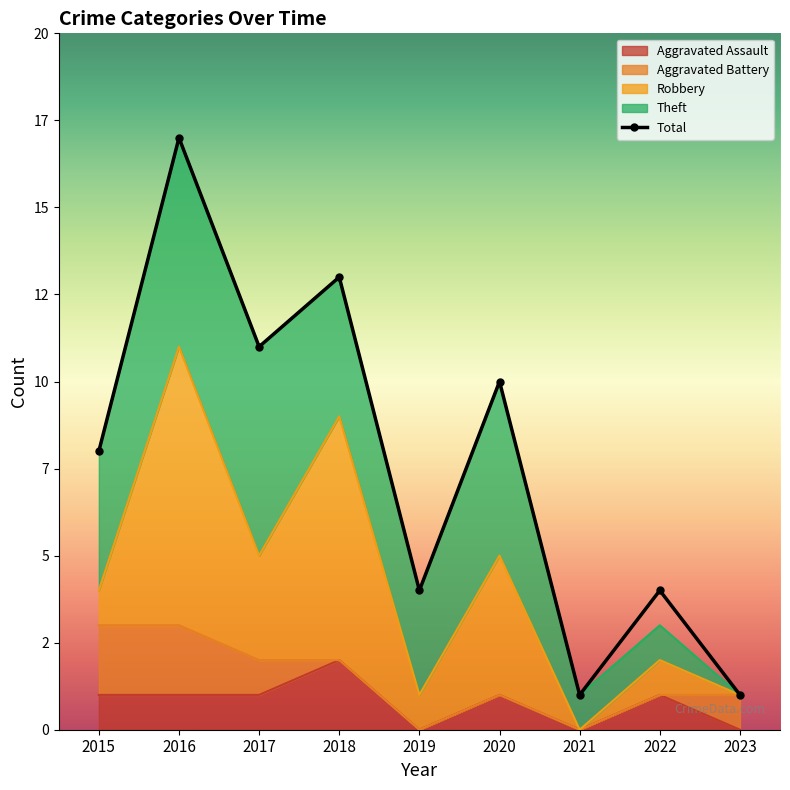

Which series has the largest total across all categories?

Total